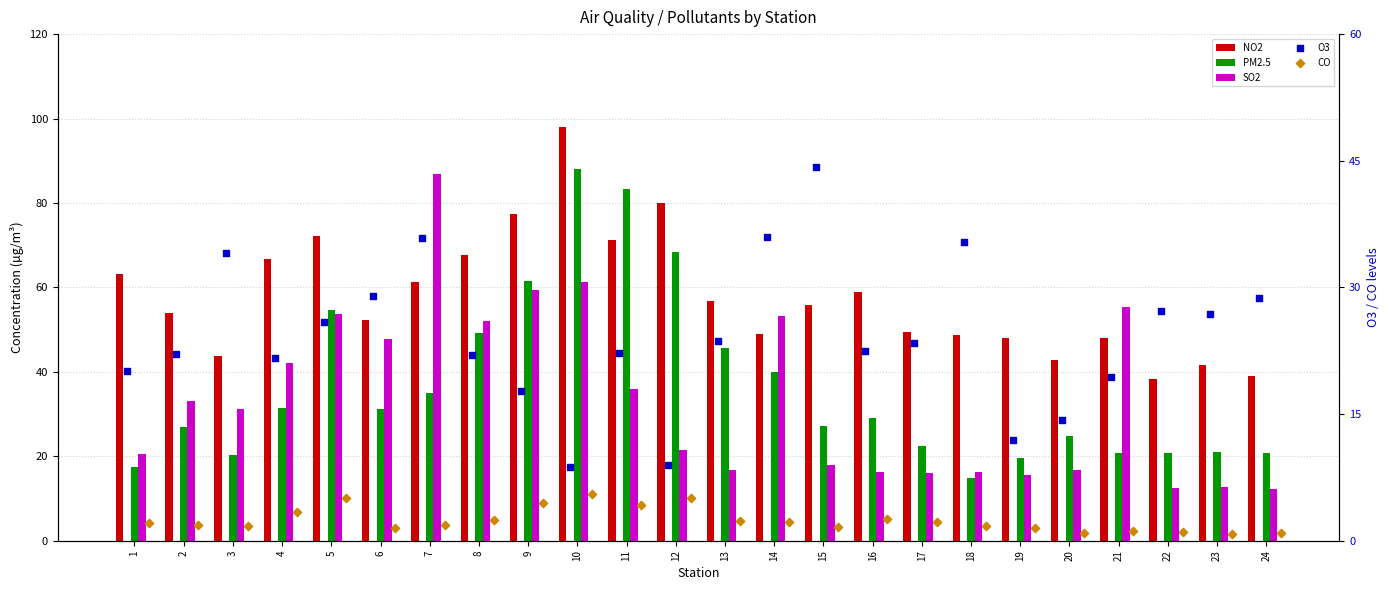

What is the total value across all series at 18?

117.0